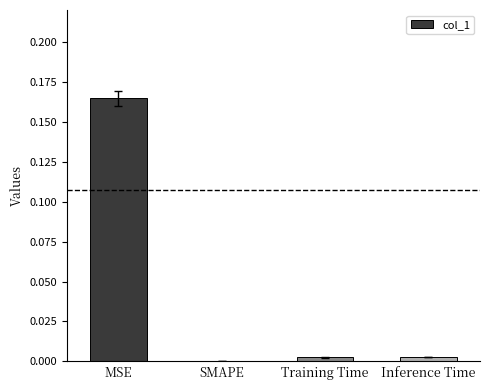

The chart shows a value of 0.3 at MSE. True or false?

False